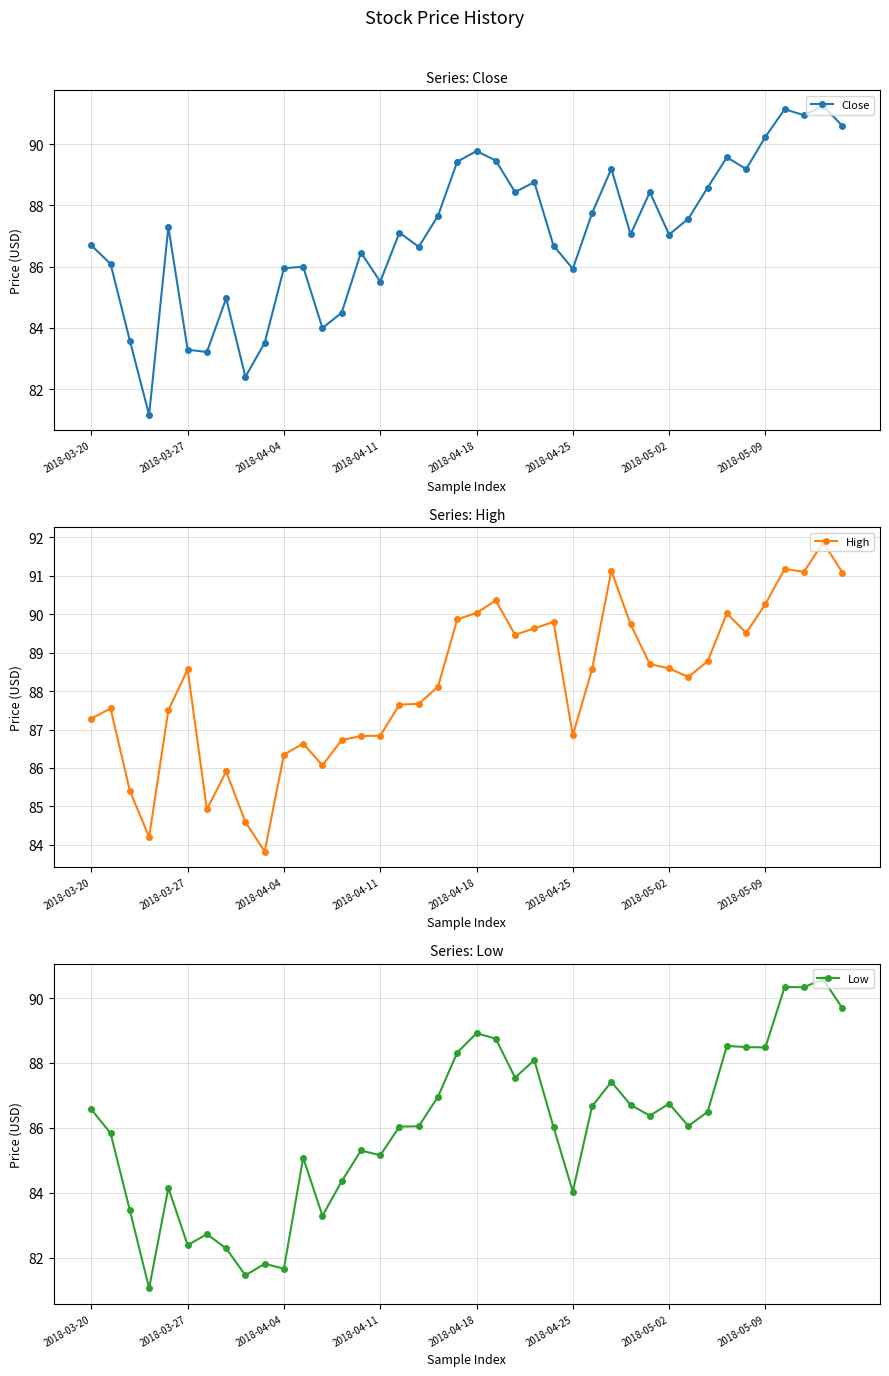

Is it true that Close equals 91.3 at 38?

True